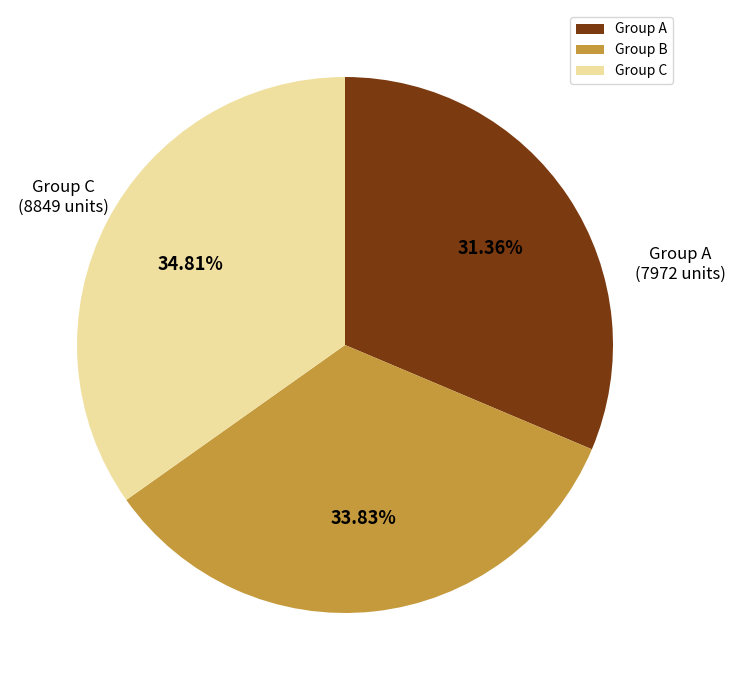

Do Group C and Group A together represent more than half of the pie?

Yes